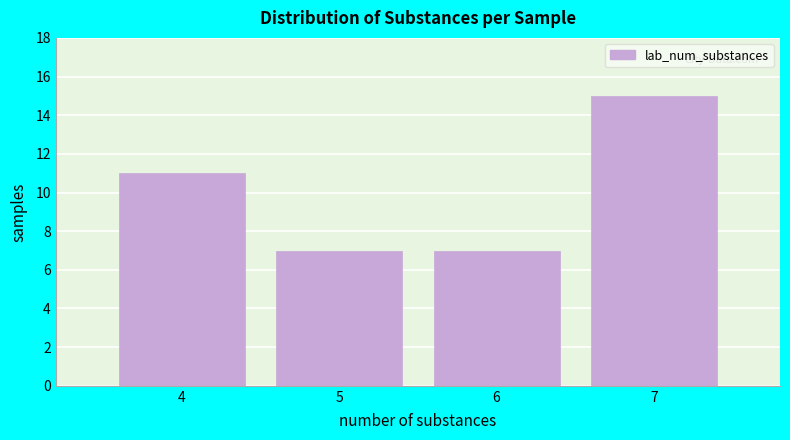

Reading left to right, transcribe all the data shown in this chart.

11	7	7	15